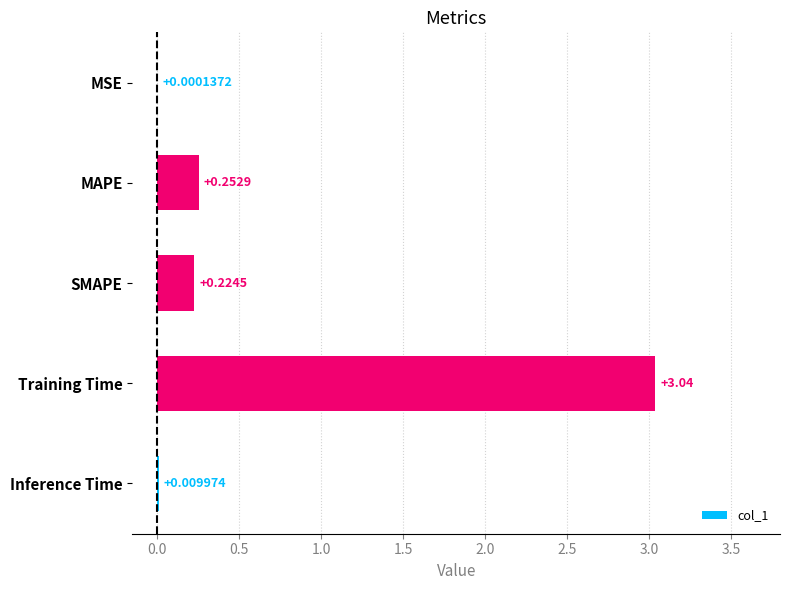

At which category does the chart reach its peak across all series?

Training Time